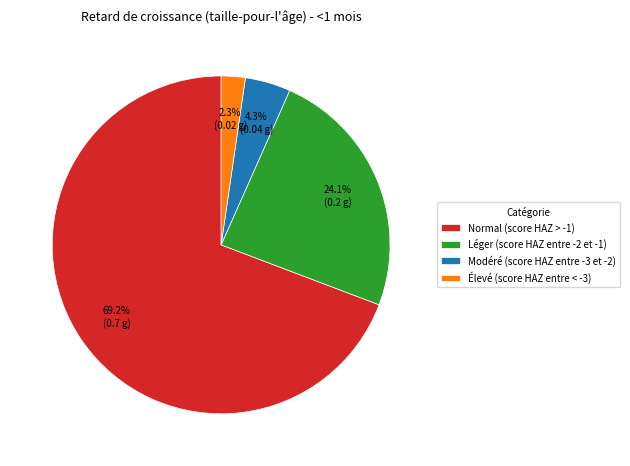

Rank the categories by value from highest to lowest.

Normal (score HAZ > -1), Léger (score HAZ entre -2 et -1), Modéré (score HAZ entre -3 et -2), Élevé (score HAZ entre < -3)